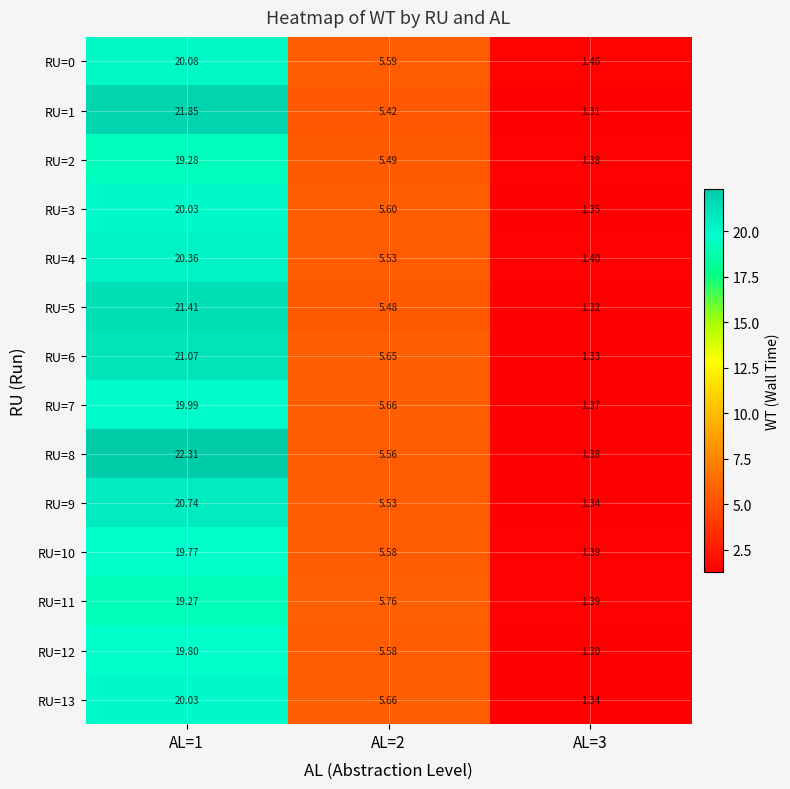

Reading left to right, list all the values displayed in this chart.

RU=0: AL=1=20.1	AL=2=5.6	AL=3=1.5
RU=1: AL=1=21.9	AL=2=5.4	AL=3=1.3
RU=2: AL=1=19.3	AL=2=5.5	AL=3=1.4
RU=3: AL=1=20.0	AL=2=5.6	AL=3=1.4
RU=4: AL=1=20.4	AL=2=5.5	AL=3=1.4
RU=5: AL=1=21.4	AL=2=5.5	AL=3=1.3
RU=6: AL=1=21.1	AL=2=5.7	AL=3=1.3
RU=7: AL=1=20.0	AL=2=5.7	AL=3=1.4
RU=8: AL=1=22.3	AL=2=5.6	AL=3=1.4
RU=9: AL=1=20.7	AL=2=5.5	AL=3=1.3
RU=10: AL=1=19.8	AL=2=5.6	AL=3=1.4
RU=11: AL=1=19.3	AL=2=5.8	AL=3=1.4
RU=12: AL=1=19.8	AL=2=5.6	AL=3=1.3
RU=13: AL=1=20.0	AL=2=5.7	AL=3=1.3